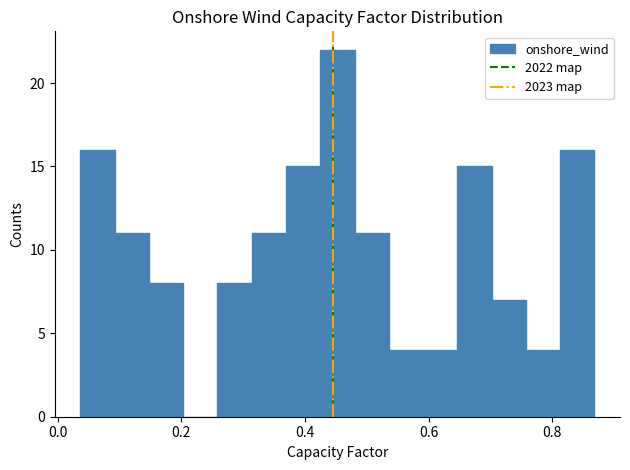

Around what value on the x-axis is the tallest bar? Give the approximate position of its centre, as read against the axis.

0.46